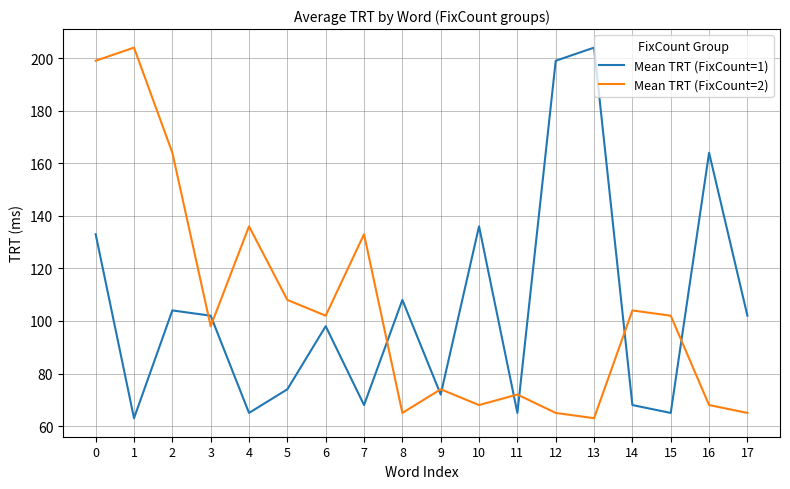

What are all the series names shown in the legend?

Mean TRT (FixCount=1), Mean TRT (FixCount=2)